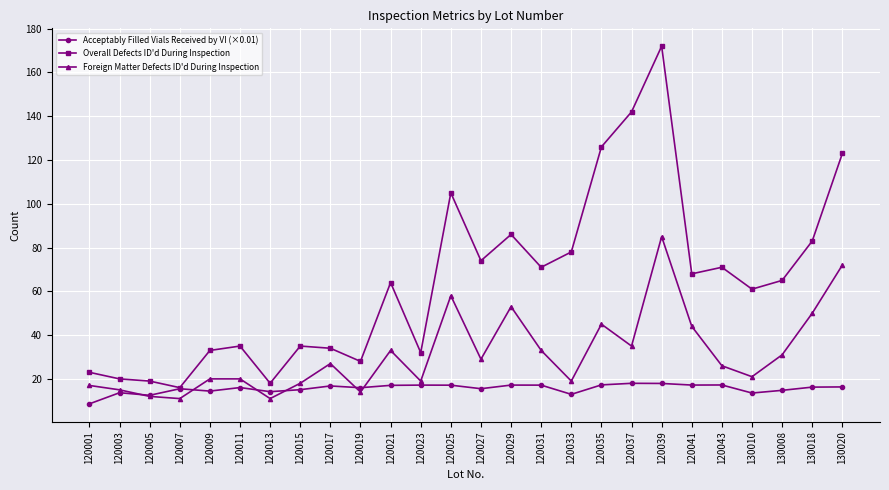

What is the approximate value of Foreign Matter Defects ID'd During Inspection at 120005?

12.0